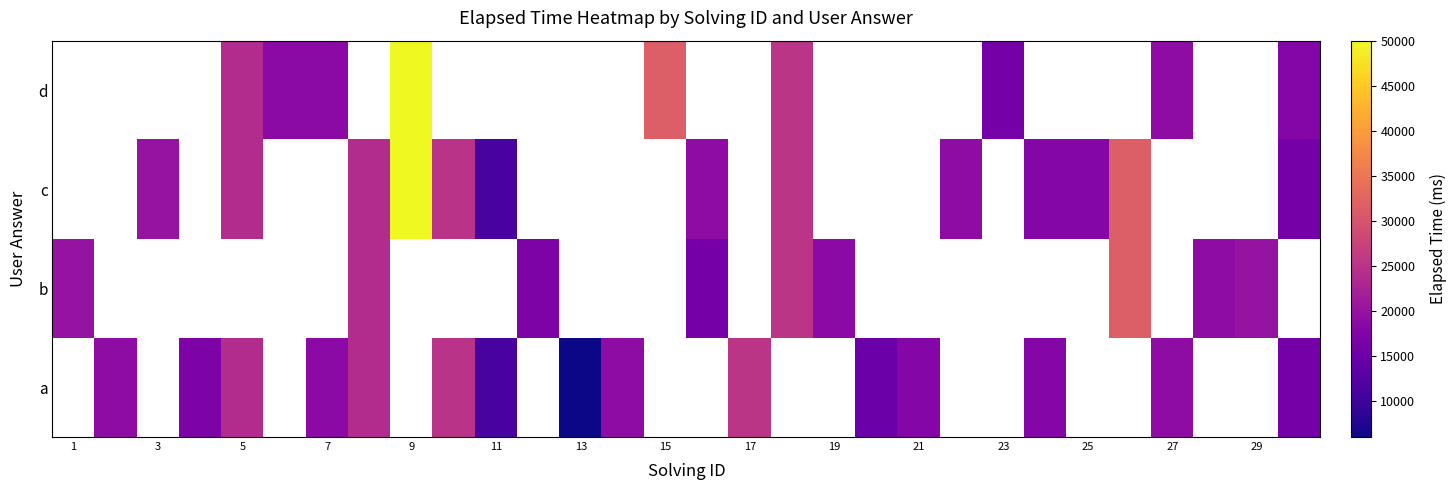

List the series in order of their peak value, lowest first.

a, b, c, d